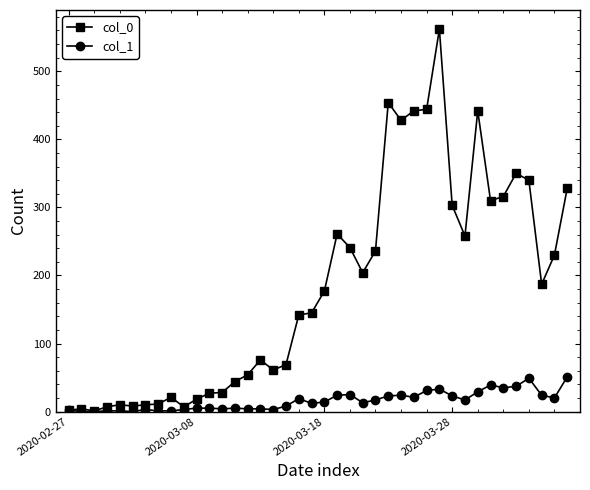

What is the difference between the second highest and minimum values in the col_1 series?

49